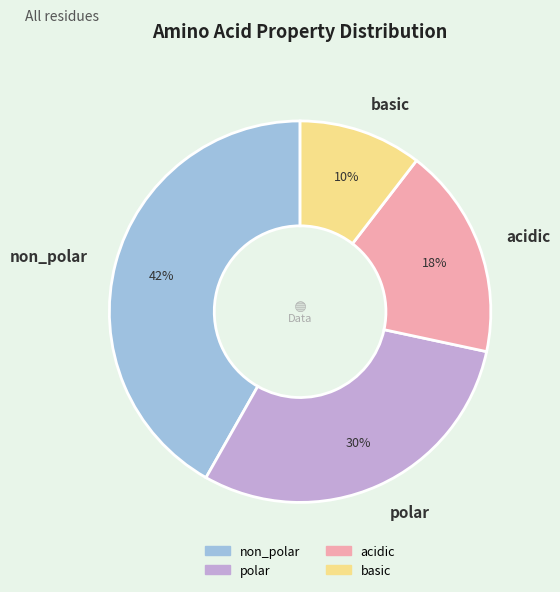

Do non_polar and basic together represent more than half of the pie?

Yes